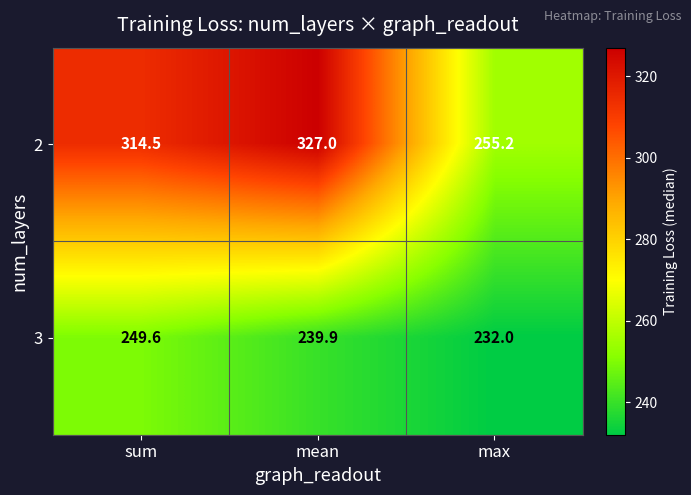

Which series changed the most between sum and max?

2